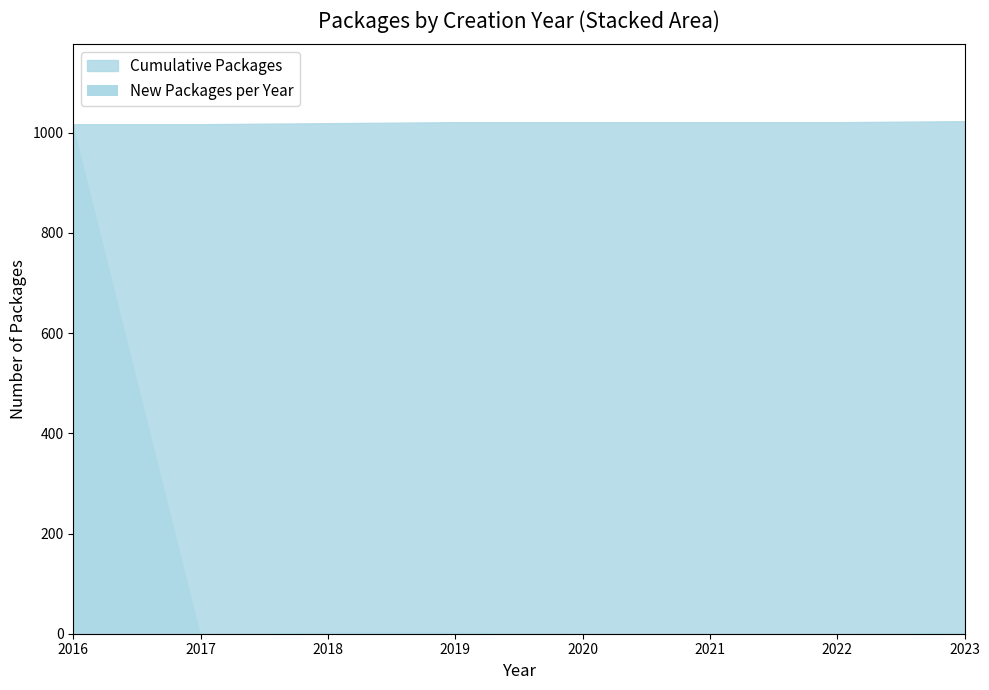

Is it true that 2017 equals 0 at cbc?

True